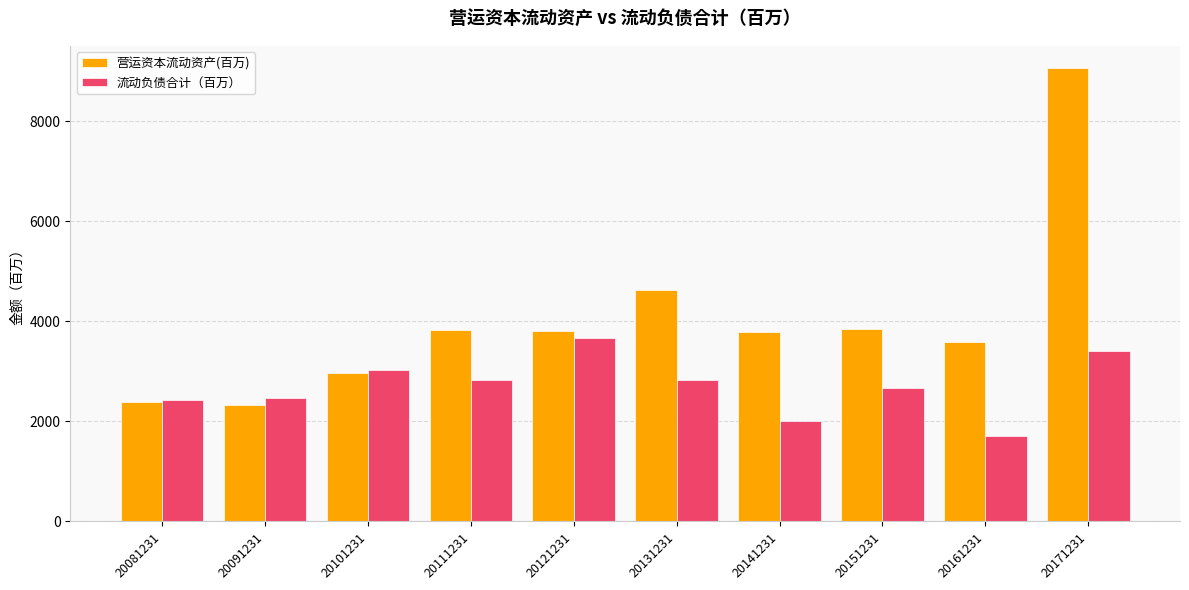

What is the value of the 营运资本流动资产(百万) bar at the 3rd from the left?

2977.2